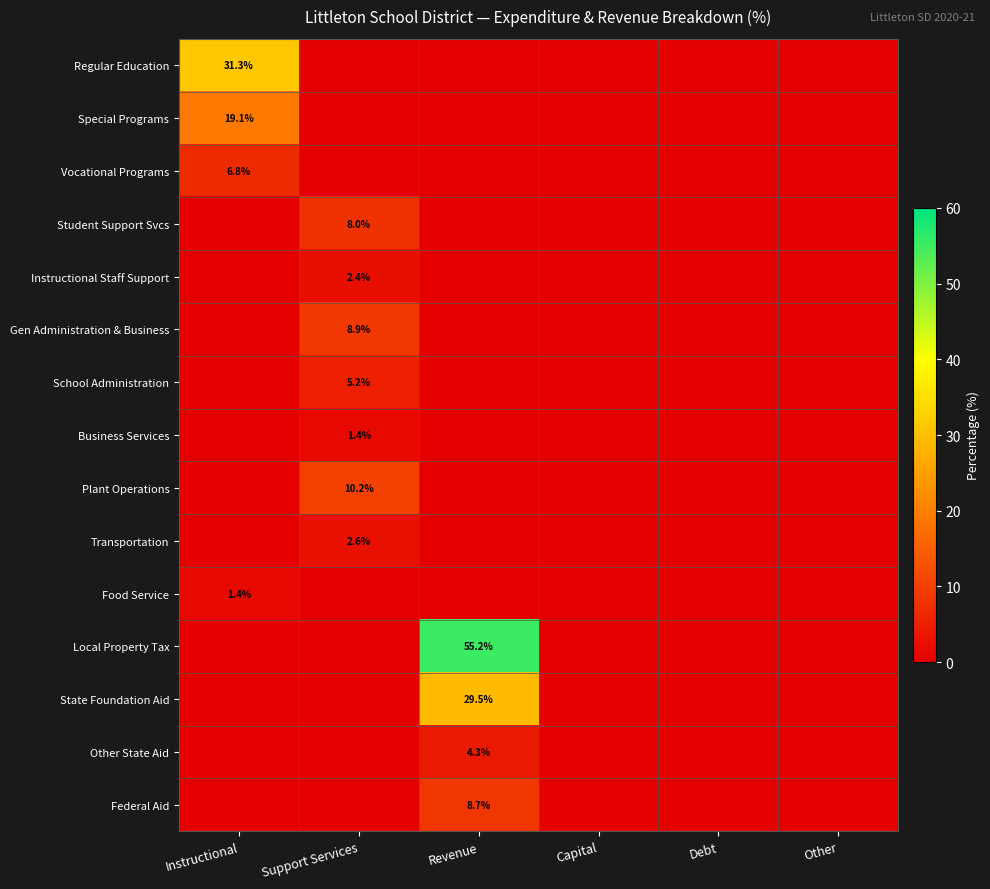

True or false: Plant Operations has a value of 0.0 at Revenue.

True